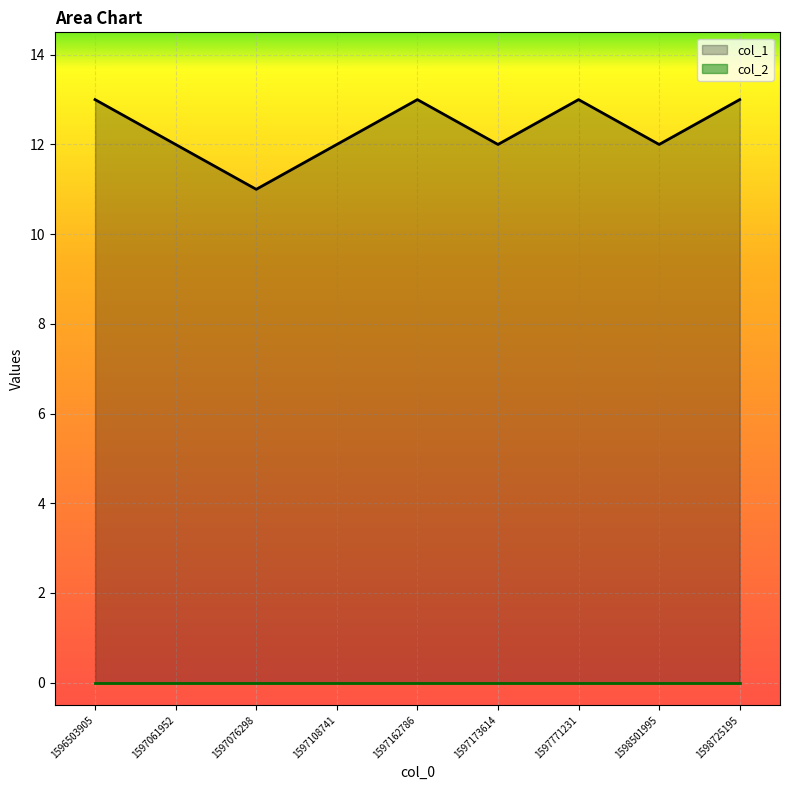

What is the greatest value displayed?

13